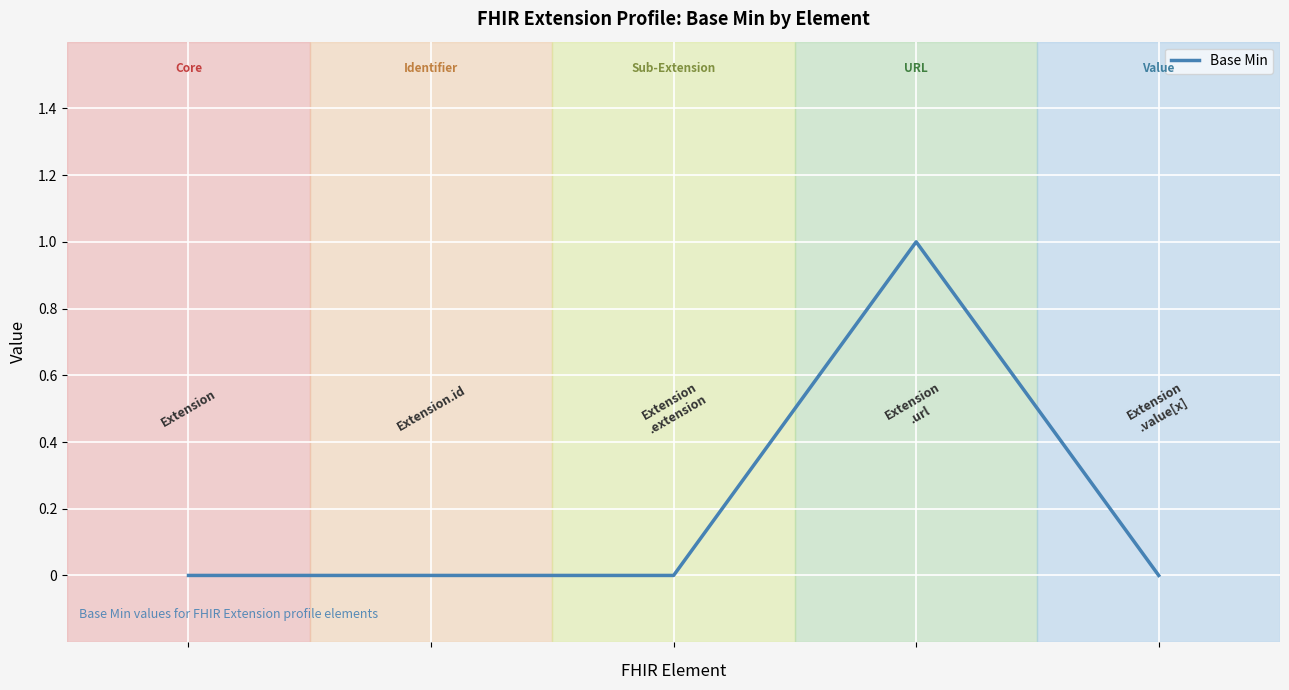

Reading right to left, list all the values displayed in this chart.

0	1	0	0	0